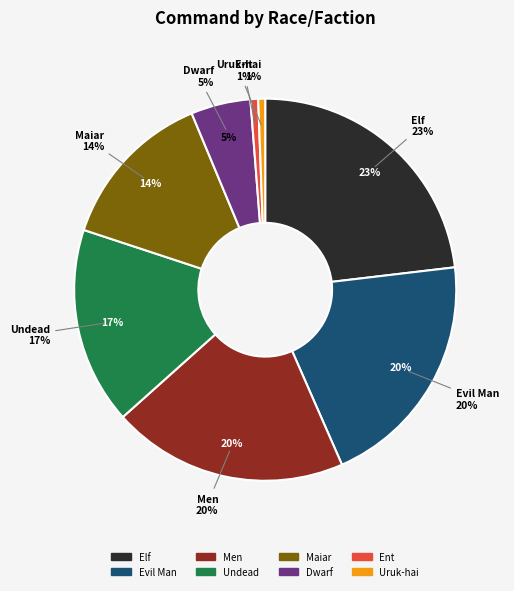

Does Ent account for over 50% of the chart?

No